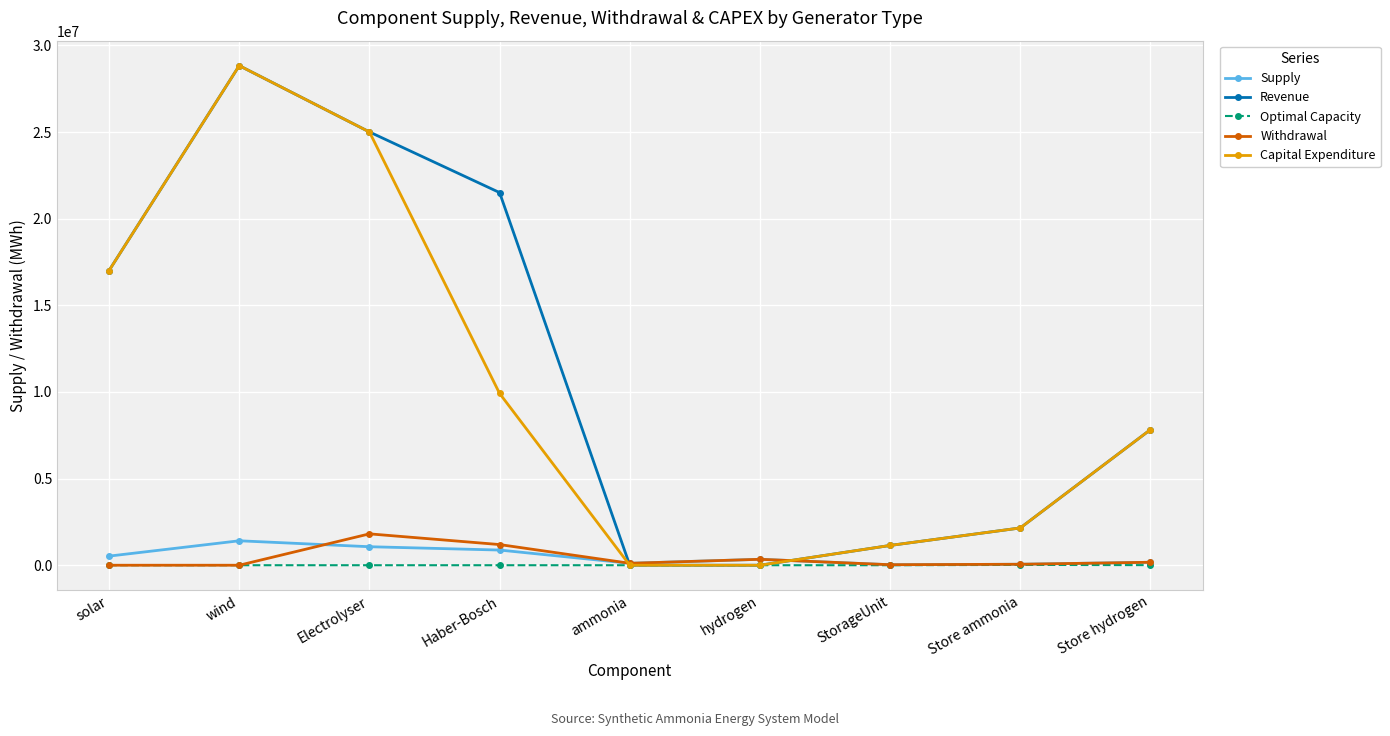

In Capital Expenditure, how many points are higher than both neighbors (excluding endpoints)?

1